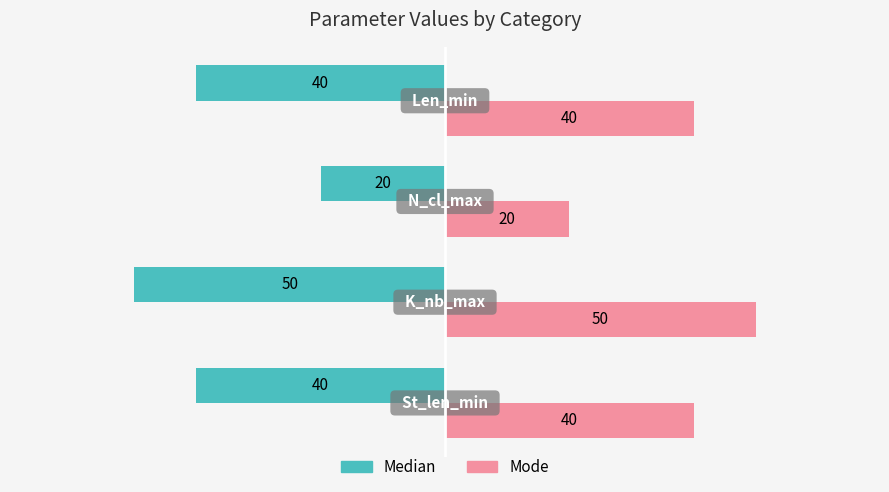

Which series has the largest total across all categories?

Mode